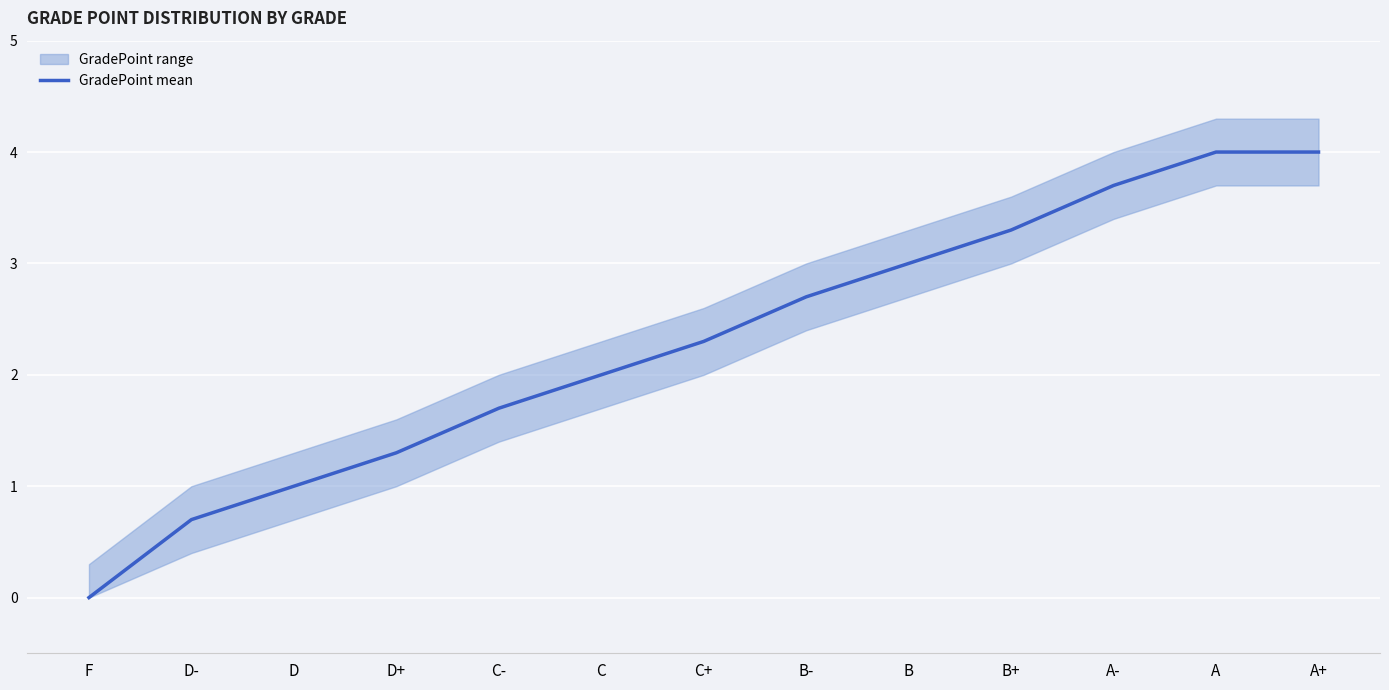

What is the difference between the maximum and second lowest values?

3.3